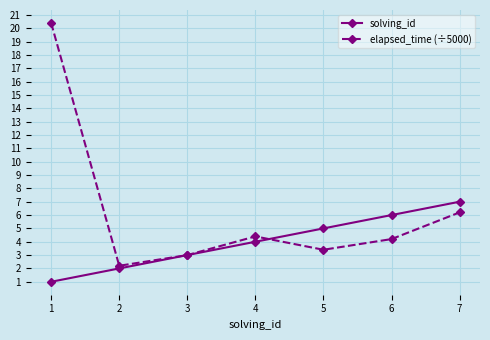

List the series in order of their peak value, lowest first.

solving_id, elapsed_time (÷5000)